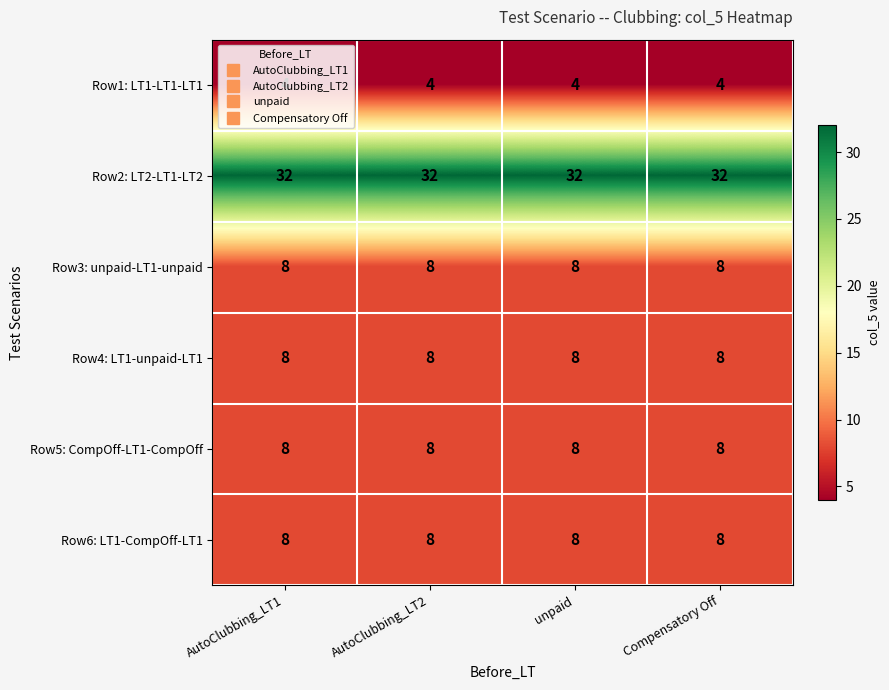

What is the minimum value shown in the chart?

4